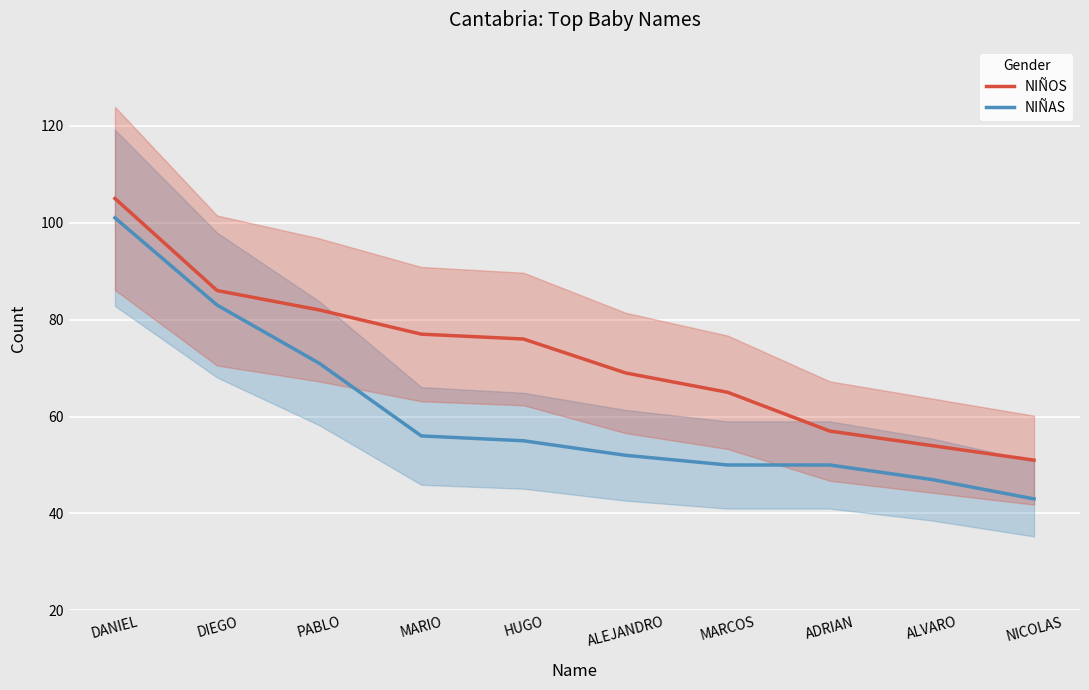

The value of NIÑOS at MARCOS is 87. True or false?

False